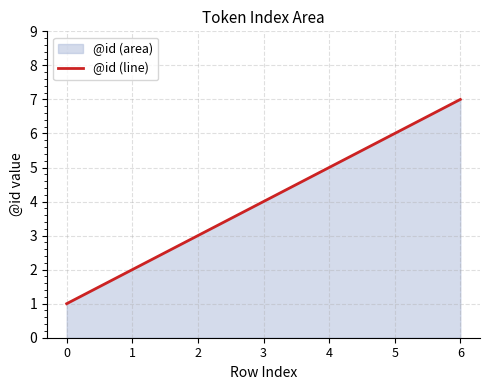

Rank the categories by value from highest to lowest.

6, 5, 4, 3, 2, 1, 0